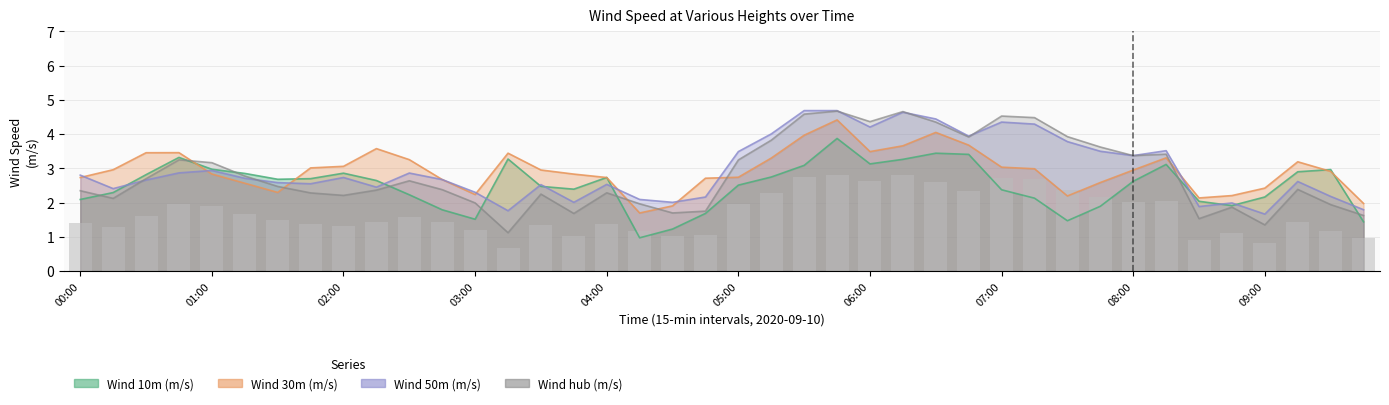

Which category has the lowest value across all series?

04:15